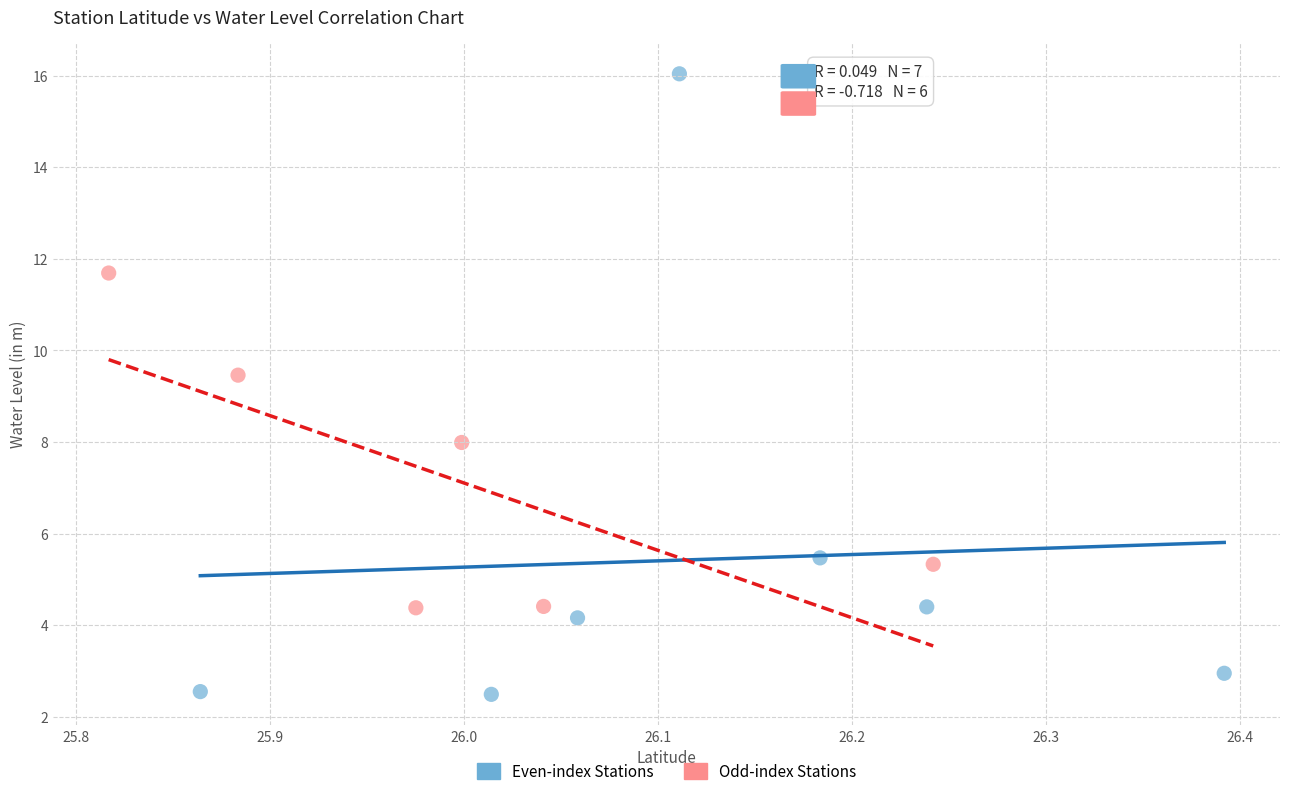

Which series reaches the maximum Y coordinate?

Even-index Stations